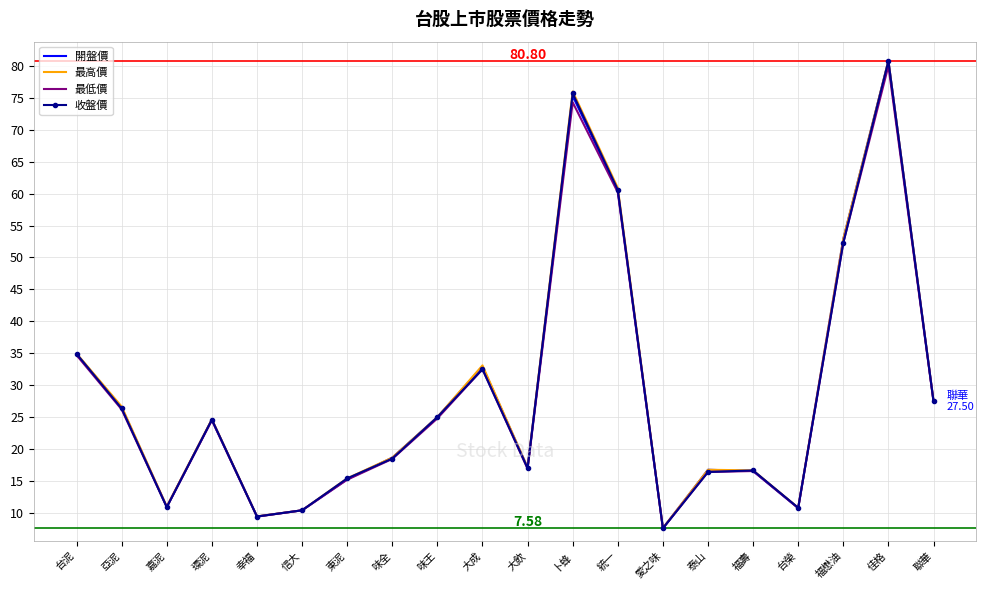

At which label does 最低價 reach its minimum?

愛之味